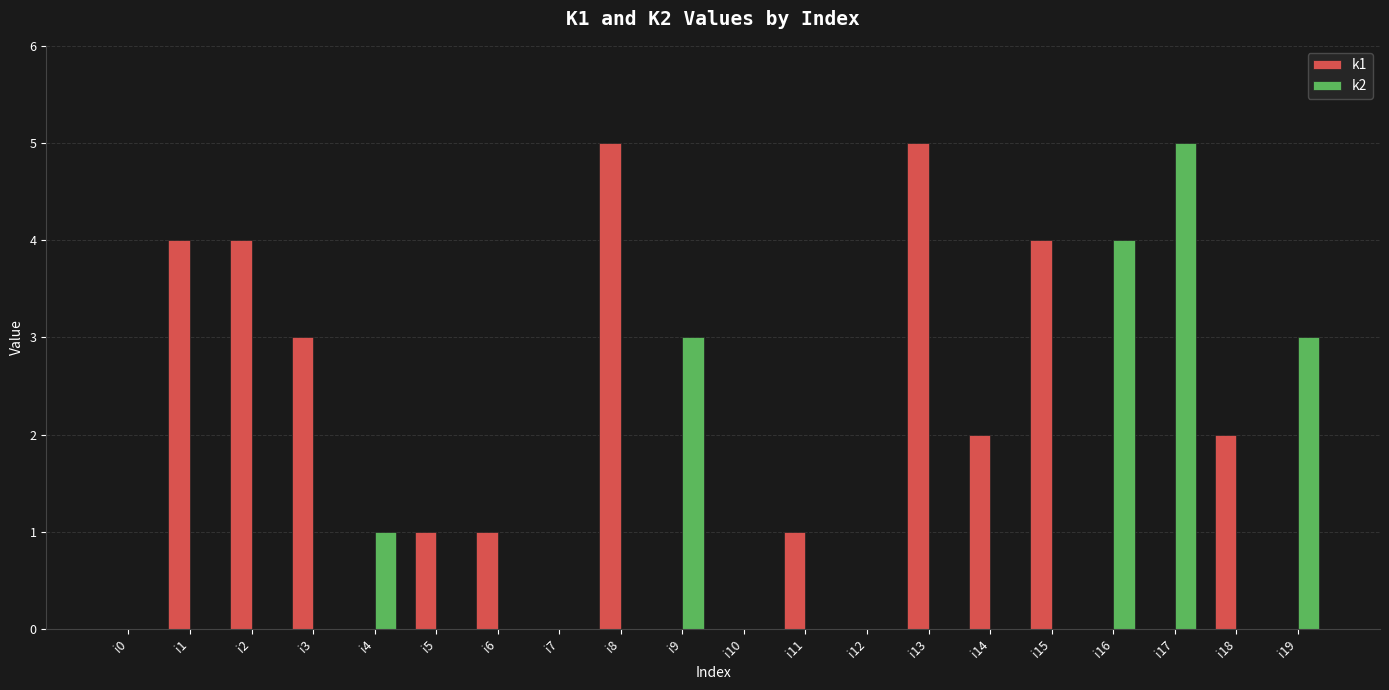

Is the value of k1 at i3 greater than the value of k2 at i0?

Yes